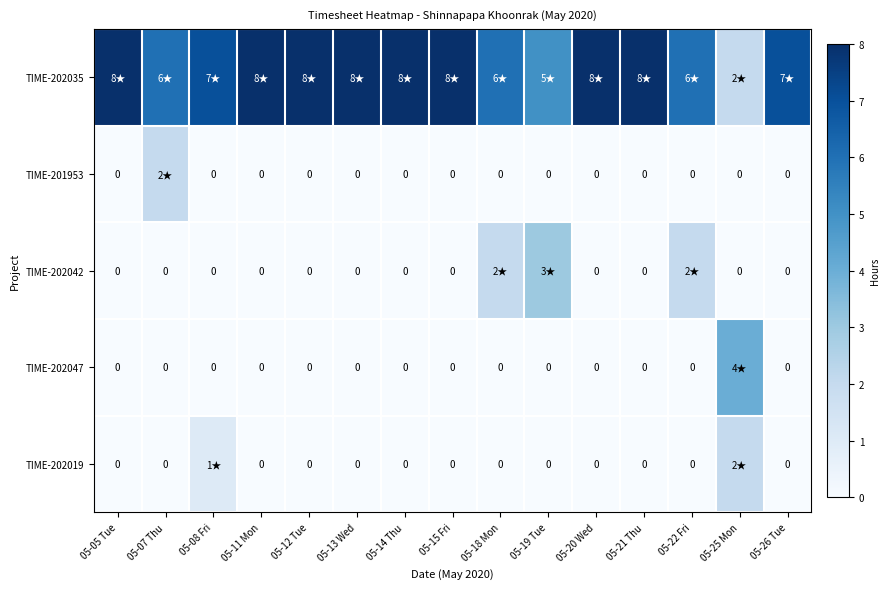

How many data points in TIME-202047 are above 0?

1